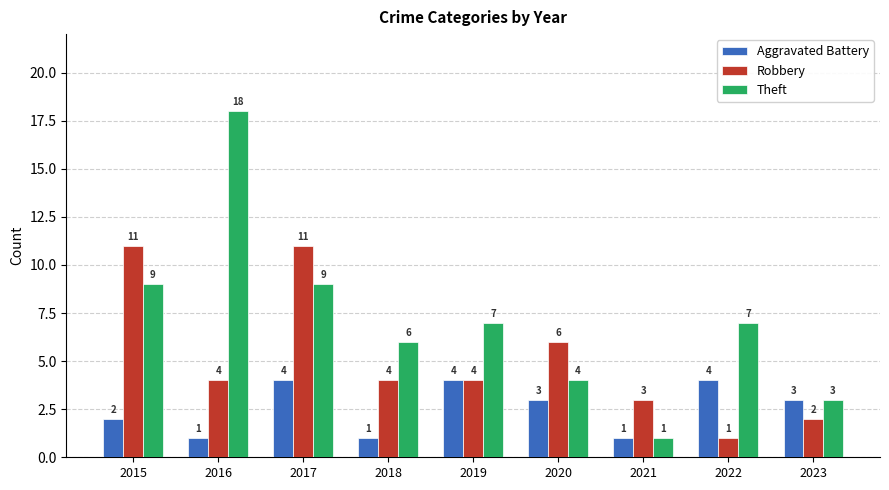

The value of Robbery at 2020 is 6. True or false?

True